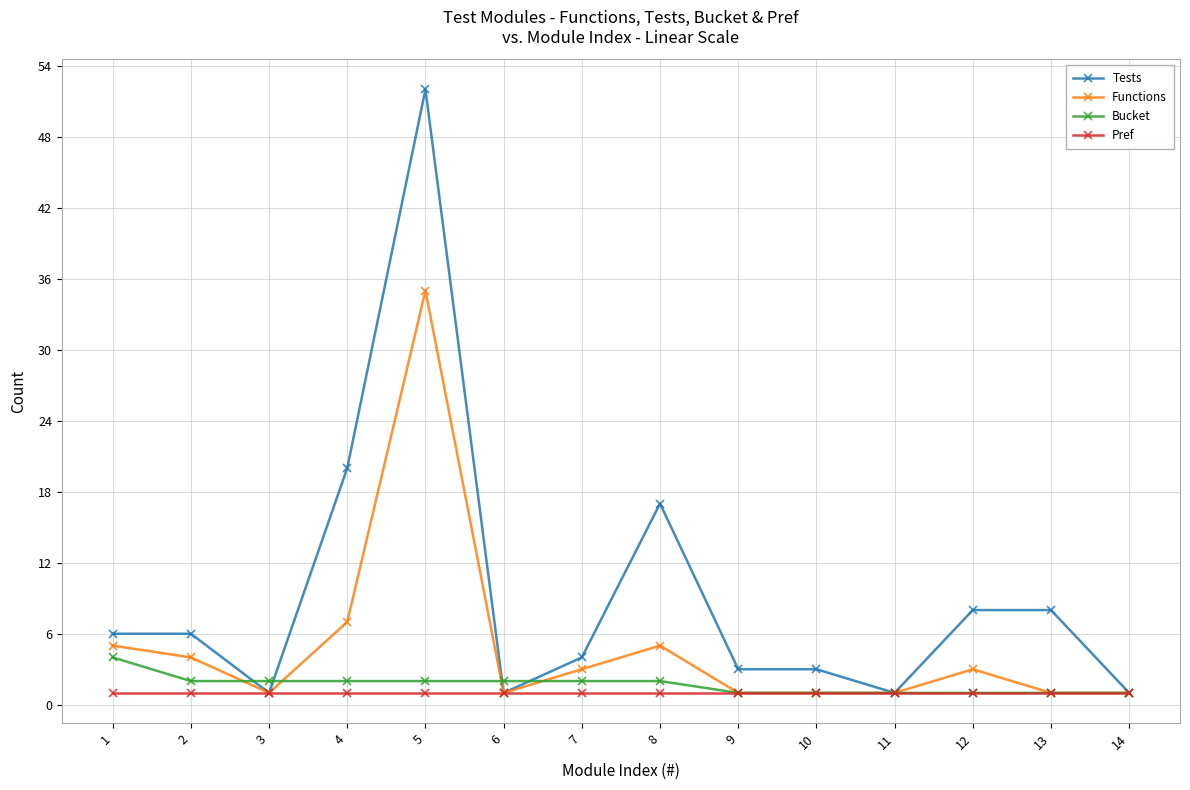

Which series changed the most between 4 and 8?

Tests